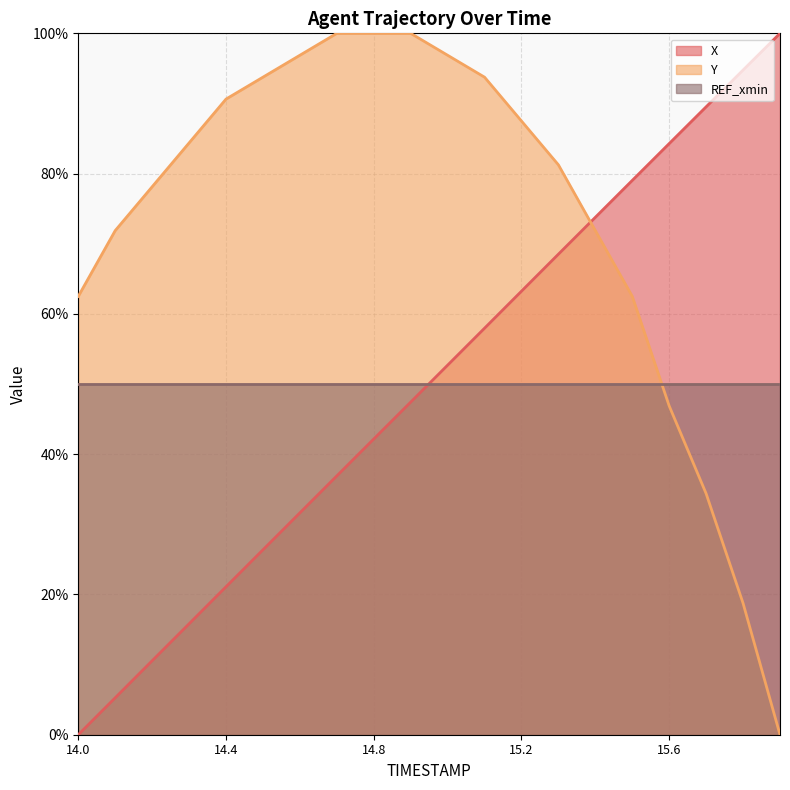

At which category is the sum across all series the highest?

15.1